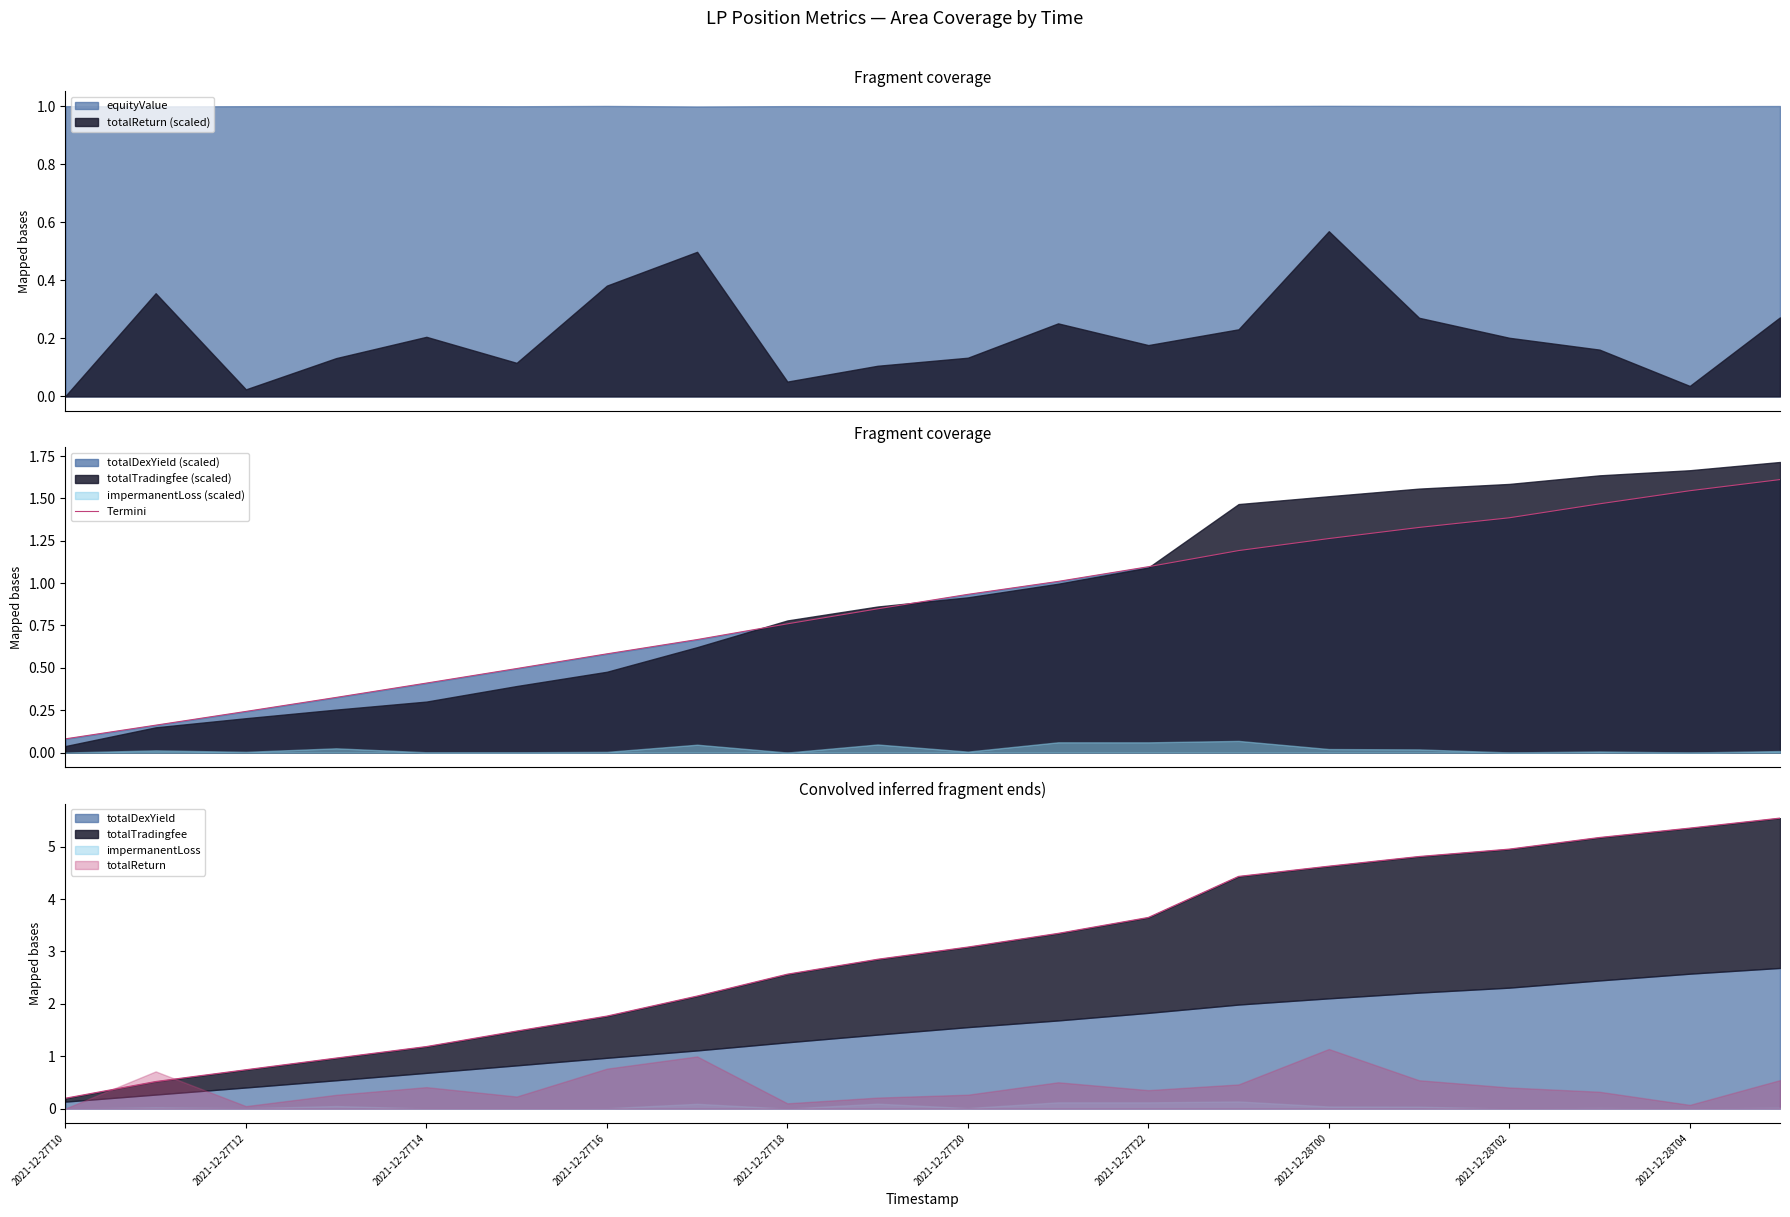

What is the maximum value for equityValue?

1.0